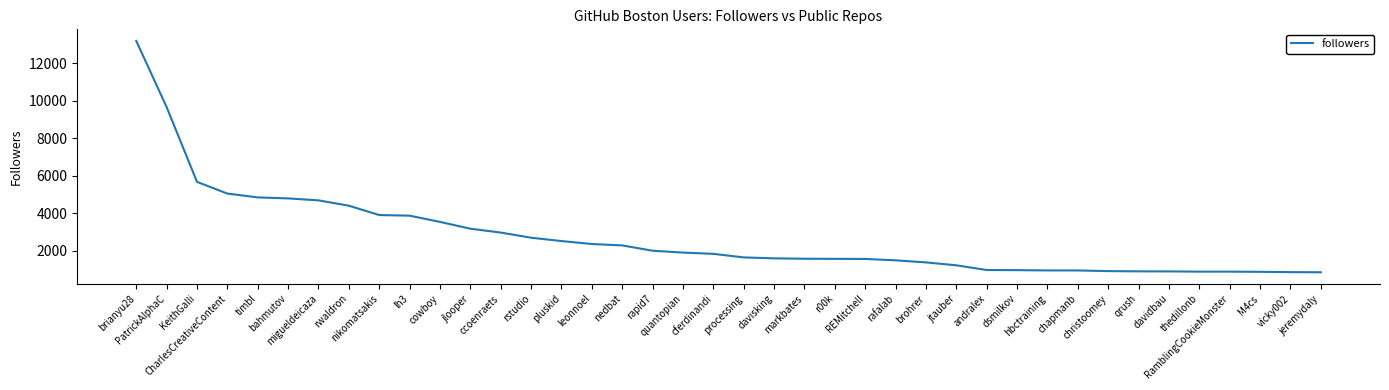

What is the ratio of the value at PatrickAlphaC to the value at ccoenraets?

3.3